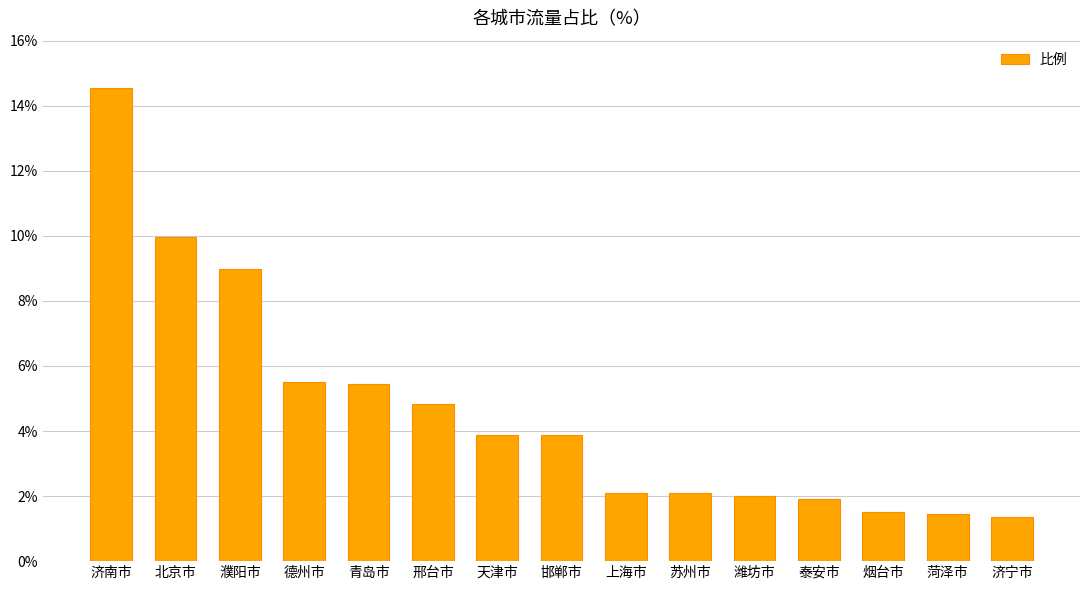

Reading right to left, transcribe all the data shown in this chart.

济宁市=1.4	菏泽市=1.5	烟台市=1.5	泰安市=1.9	潍坊市=2.0	苏州市=2.1	上海市=2.1	邯郸市=3.9	天津市=3.9	邢台市=4.8	青岛市=5.5	德州市=5.5	濮阳市=9.0	北京市=10.0	济南市=14.5